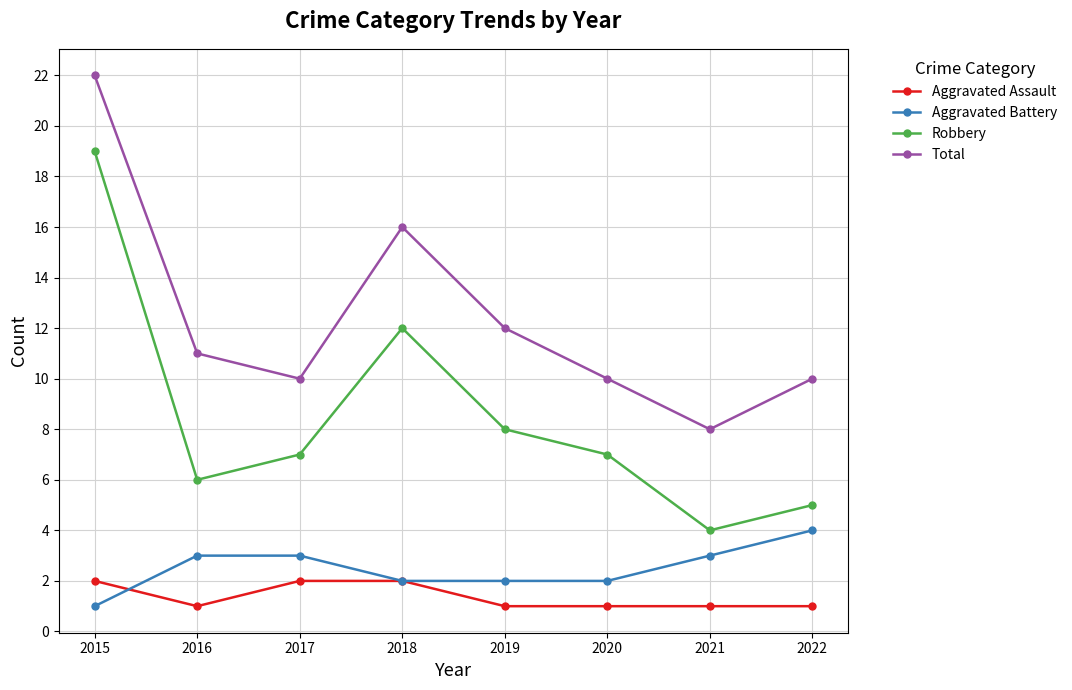

What is the sum of all Total values?

99